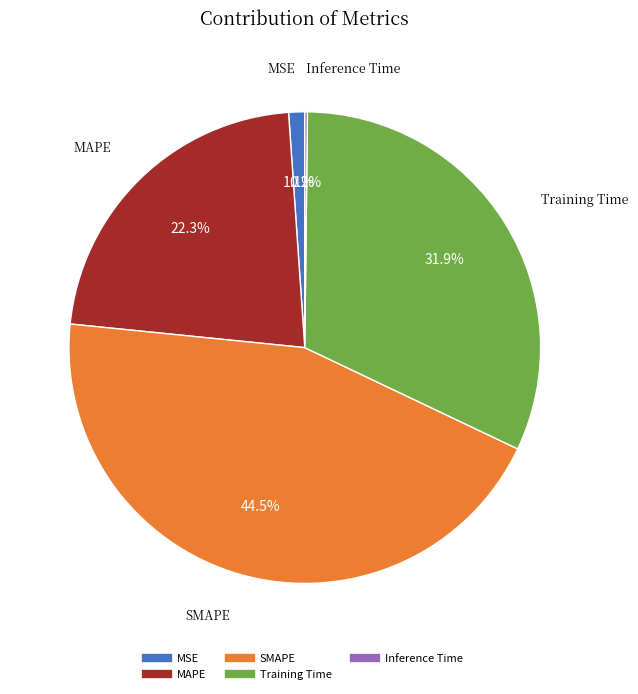

Combined, do MAPE and SMAPE account for over 50%?

Yes